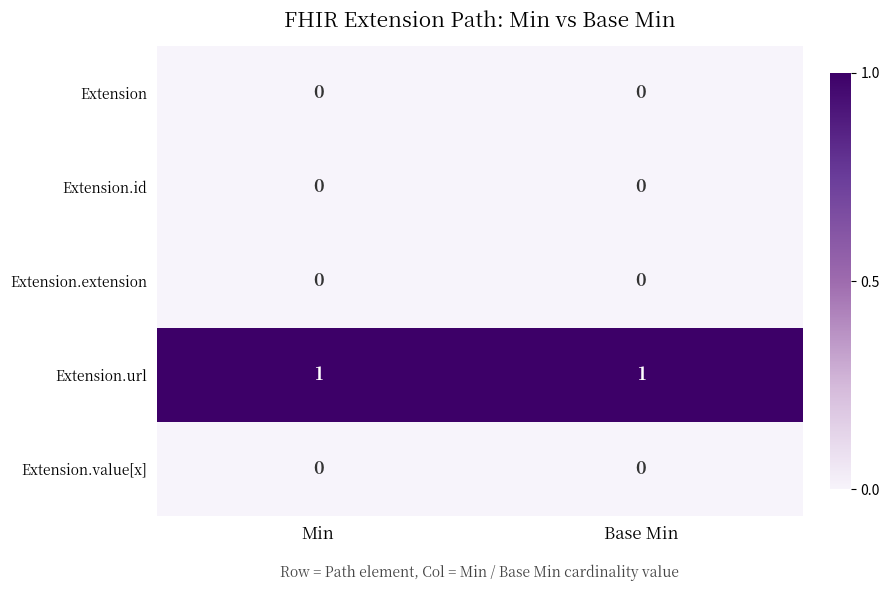

The Extension.extension series shows 0 at Base Min. True or false?

True